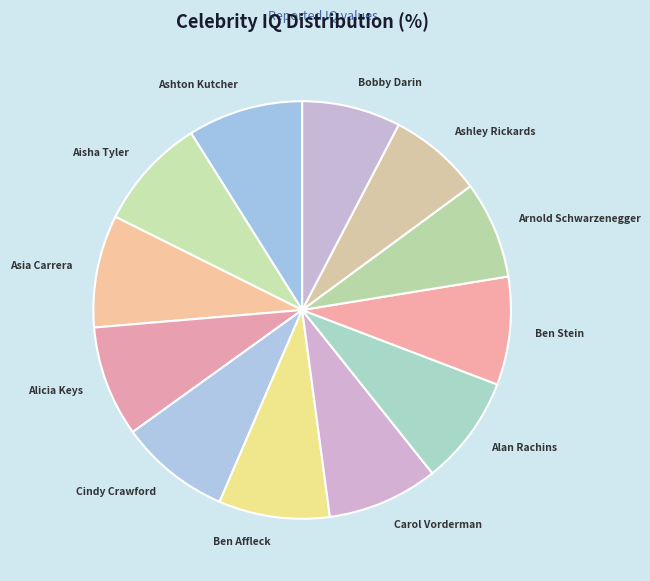

Does any single category account for the majority?

No